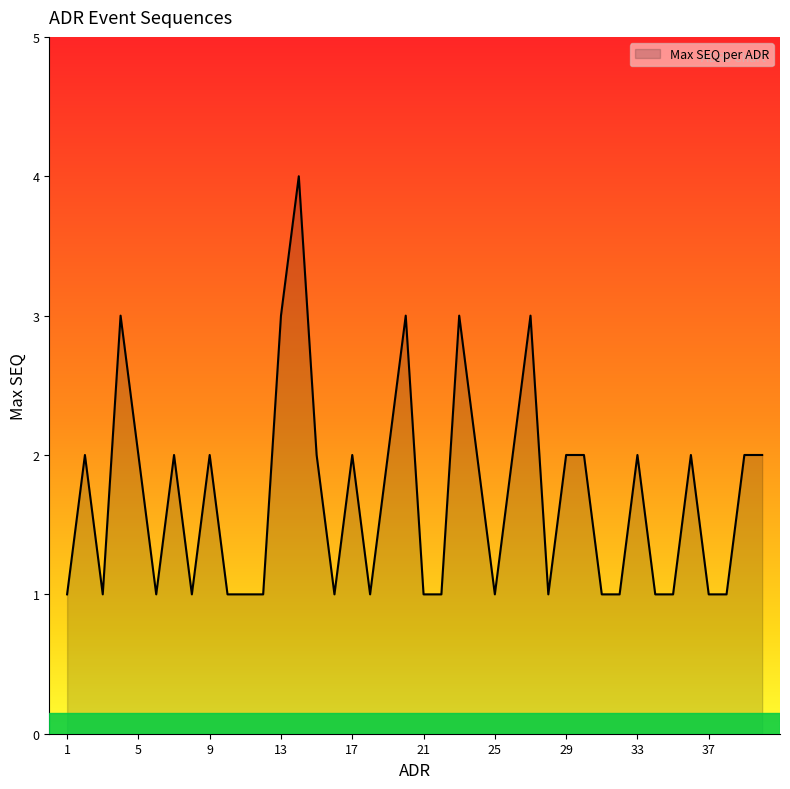

What is the difference between the maximum and minimum values?

3